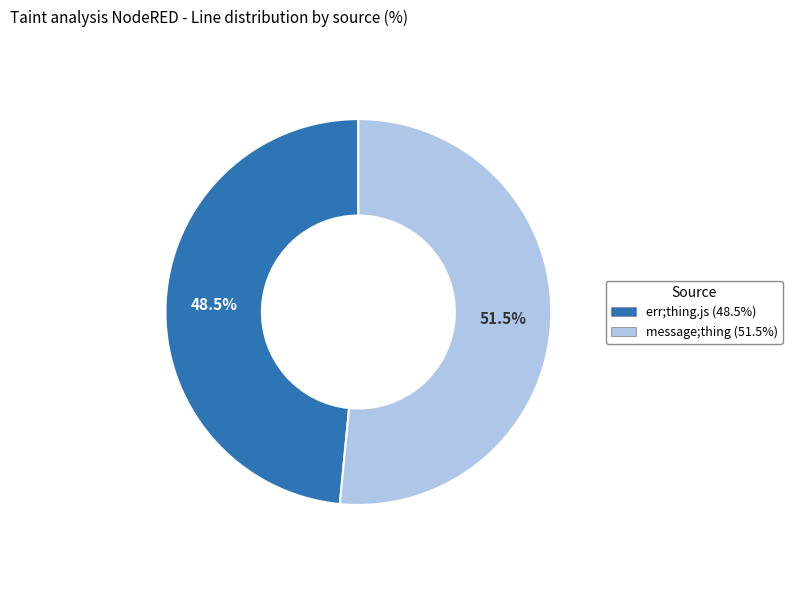

How many slices are in this pie chart?

2